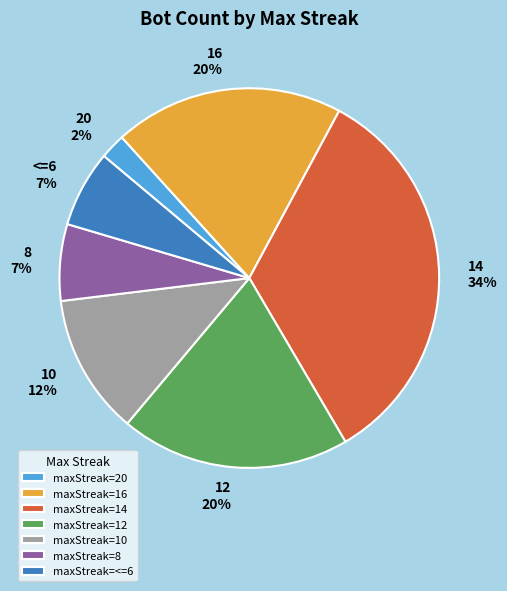

To the nearest percent, what portion does maxStreak=20 represent?

2%